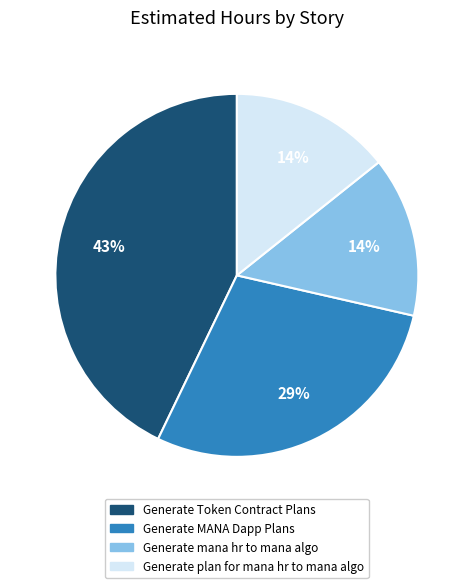

Which slice is the largest?

Generate Token Contract Plans